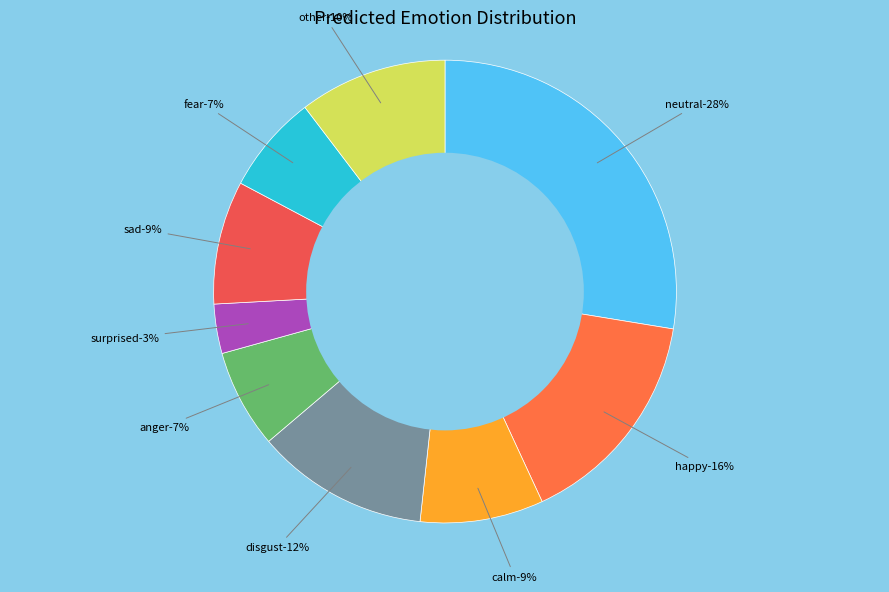

What is the ratio of the value at disgust to the value at calm?

1.4